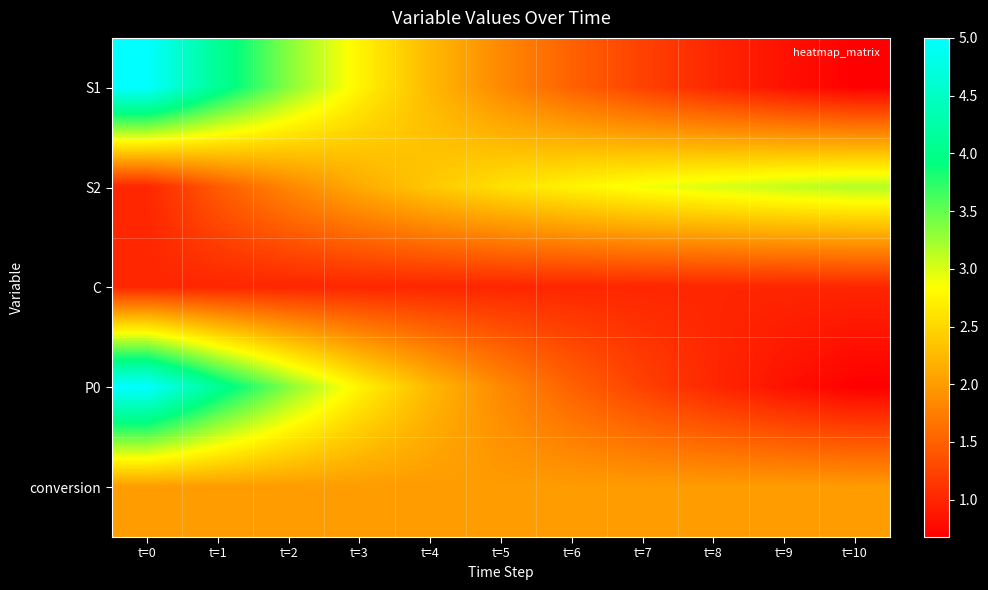

At which category is the sum across all series the highest?

t=0